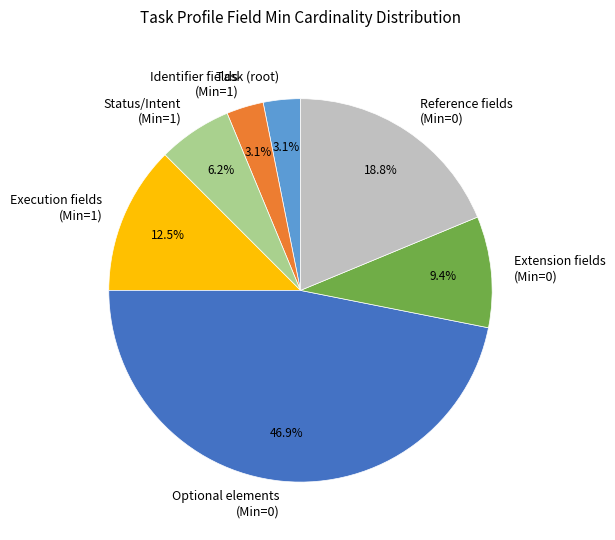

Which slice is the largest?

Optional elements (Min=0)